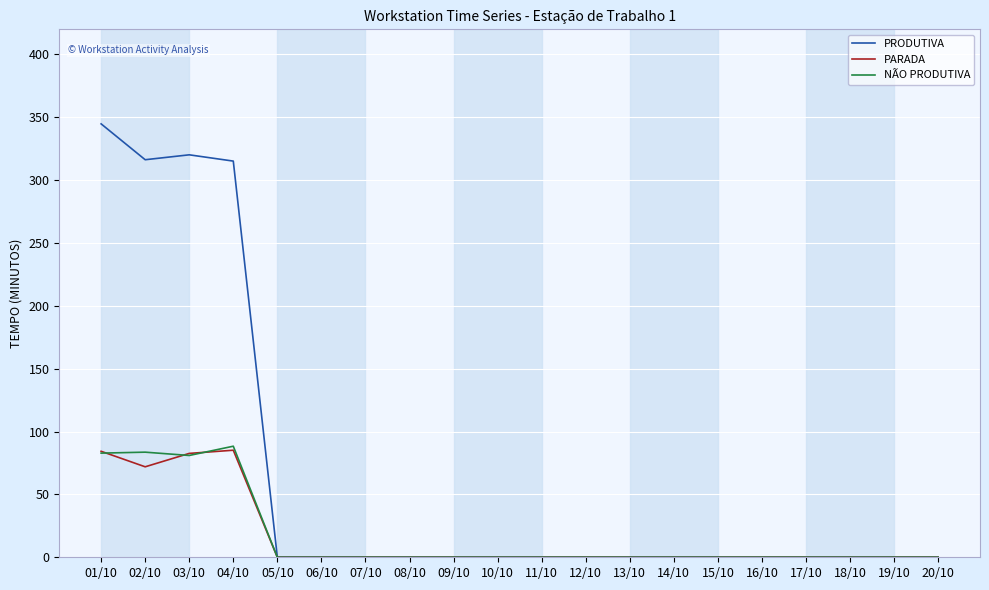

True or false: NÃO PRODUTIVA has a value of 131.4 at 02/10.

False